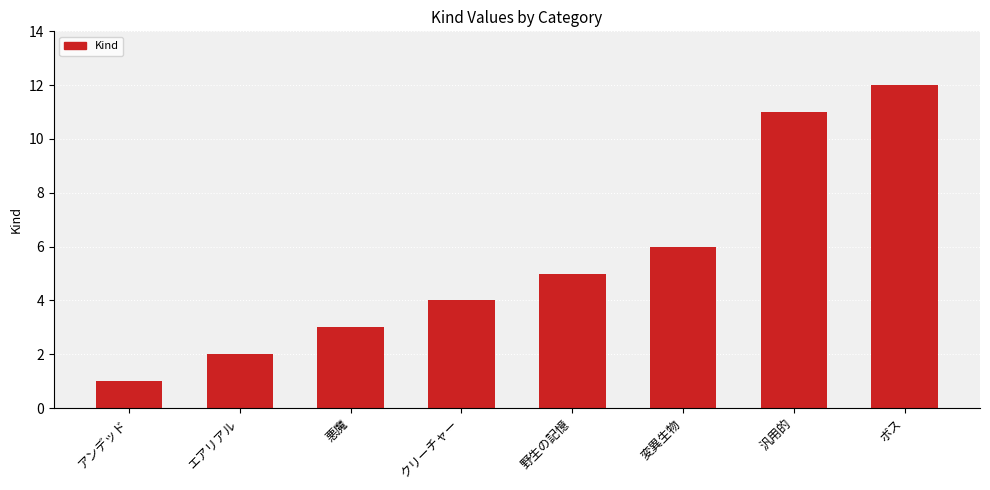

What is the minimum value shown in the chart?

1